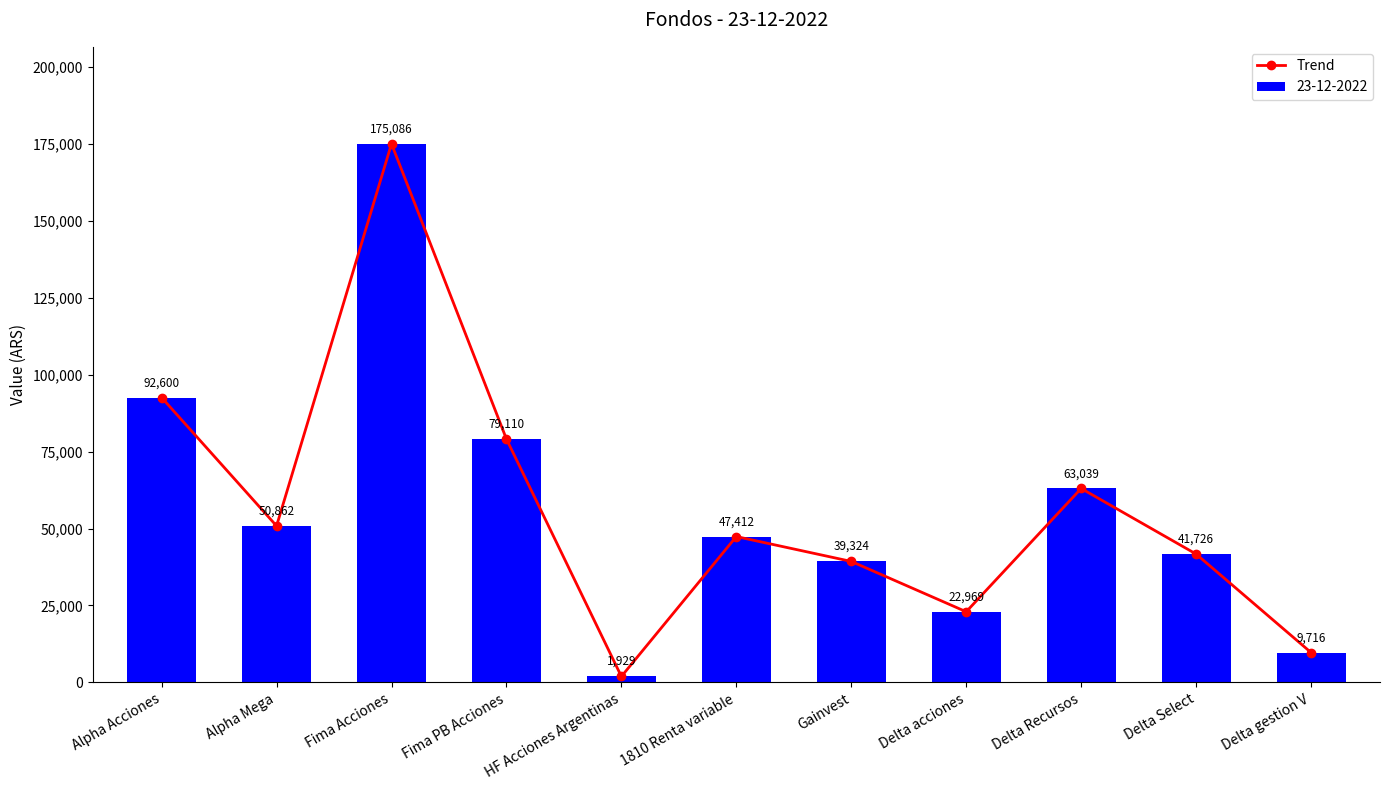

What is the minimum value shown in the chart?

1929.2